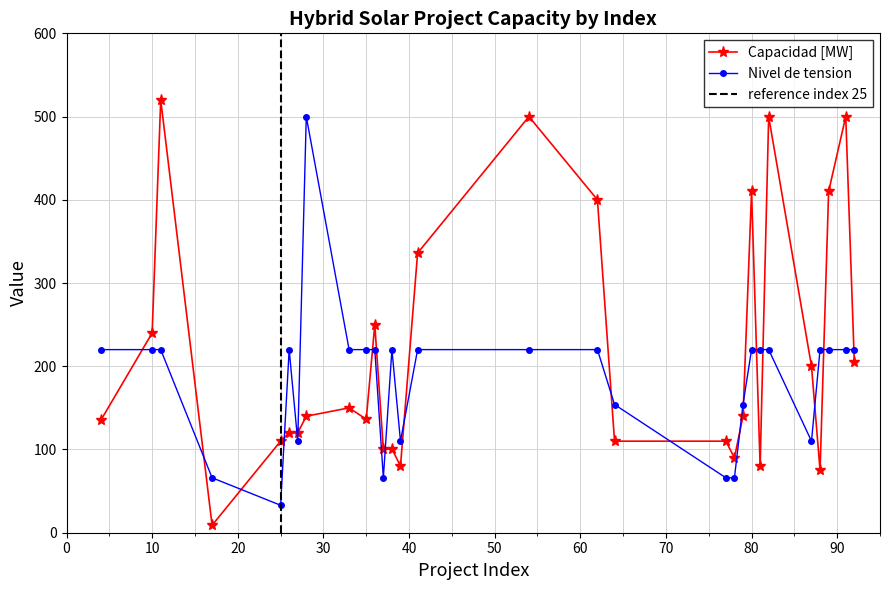

The value of Nivel de tension at 77 is 66.0. True or false?

True